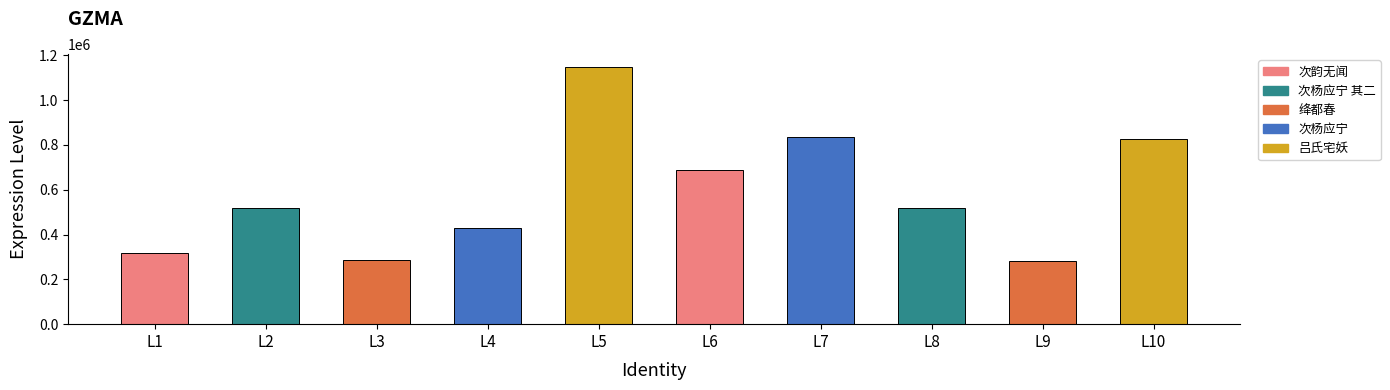

What is the sum of the values at L5 and L6?

1836520